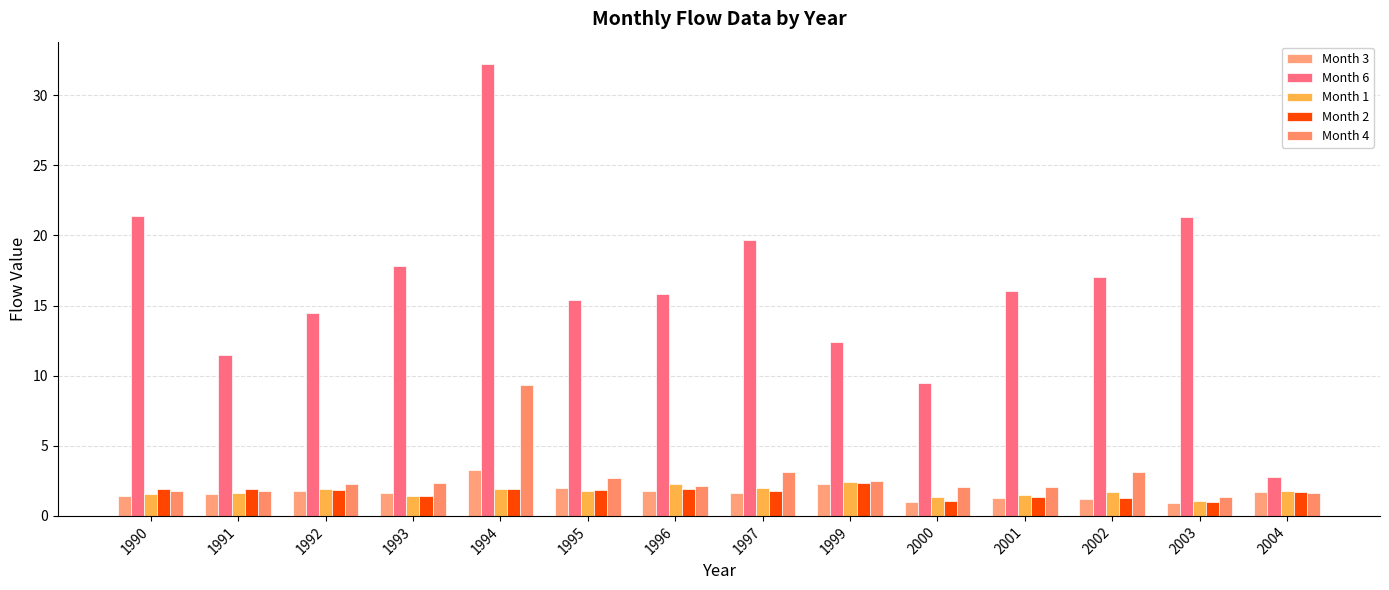

Rank the categories by Month 2 value from highest to lowest.

1999, 1996, 1991, 1994, 1990, 1995, 1992, 1997, 2004, 1993, 2001, 2002, 2000, 2003